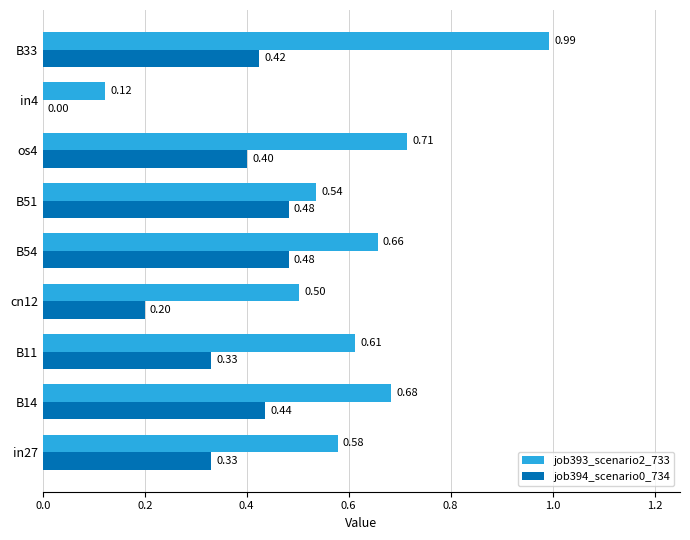

How many values in job394_scenario0_734 are above zero?

8